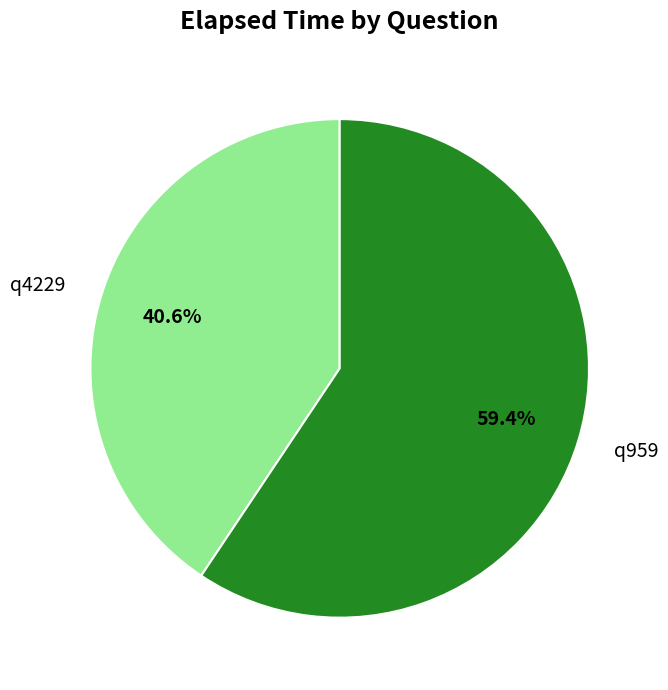

Which slice is the smallest?

q4229